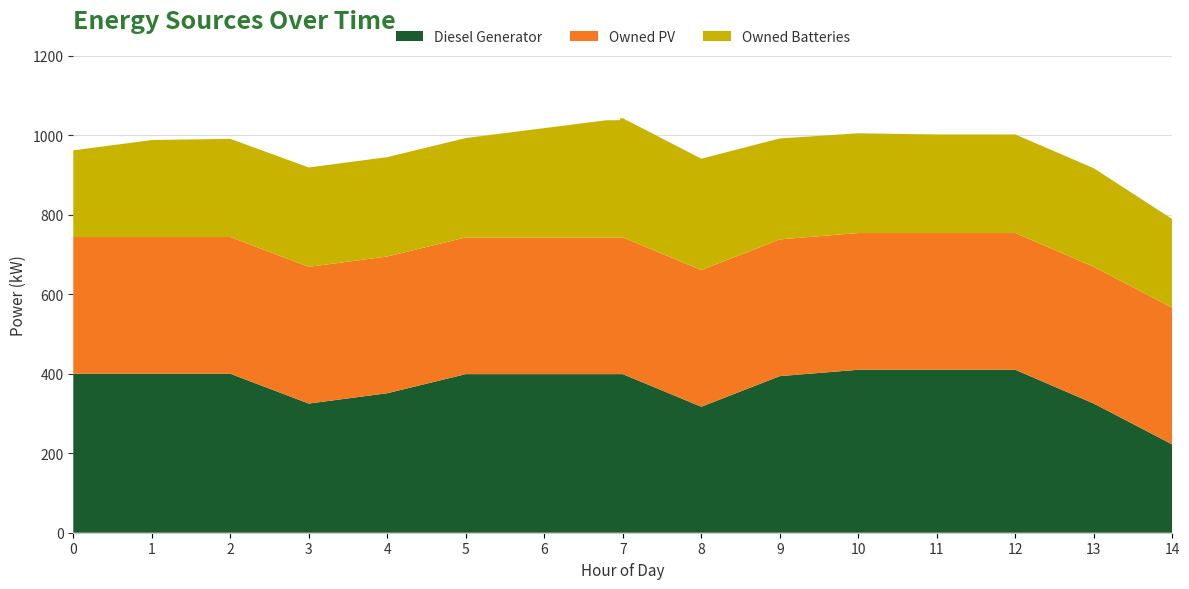

Reading left to right, list all the values displayed in this chart.

Diesel Generator: 400	400	400	325	351	399	399	399	317	394	410	410	410	325	222
Owned PV: 344	344	344	344	344	344	344	344	344	344	344	344	344	344	344
Owned Batteries: 218	244	247	250	250	250	275	300	280	254	251	248	248	248	223